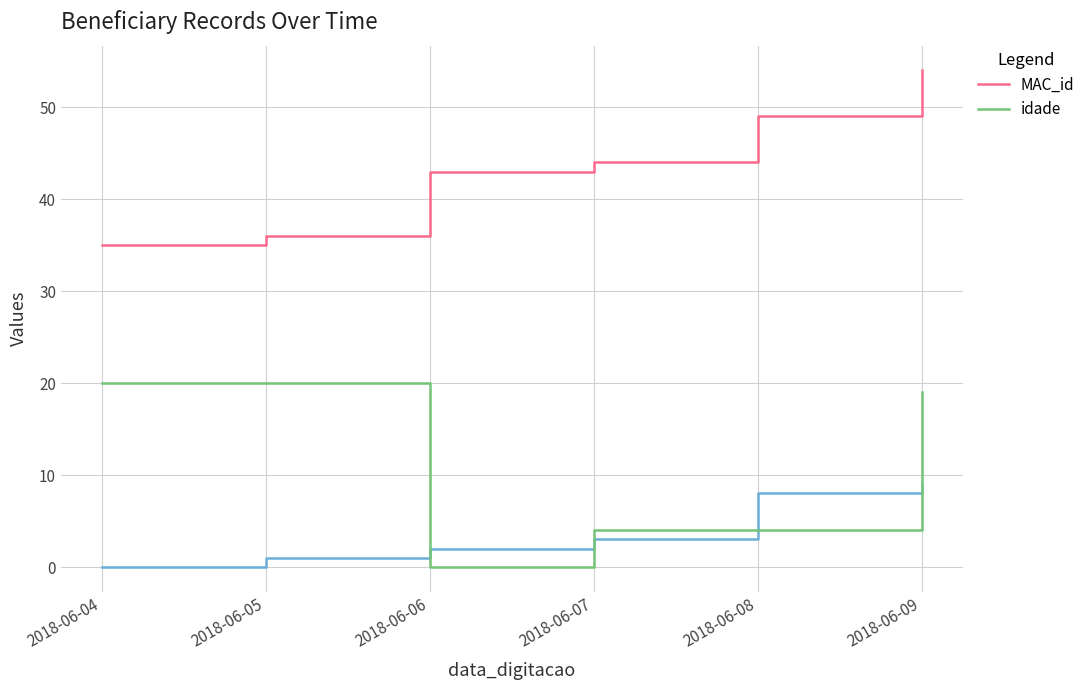

In idade, how many points are lower than both neighbors (excluding endpoints)?

1